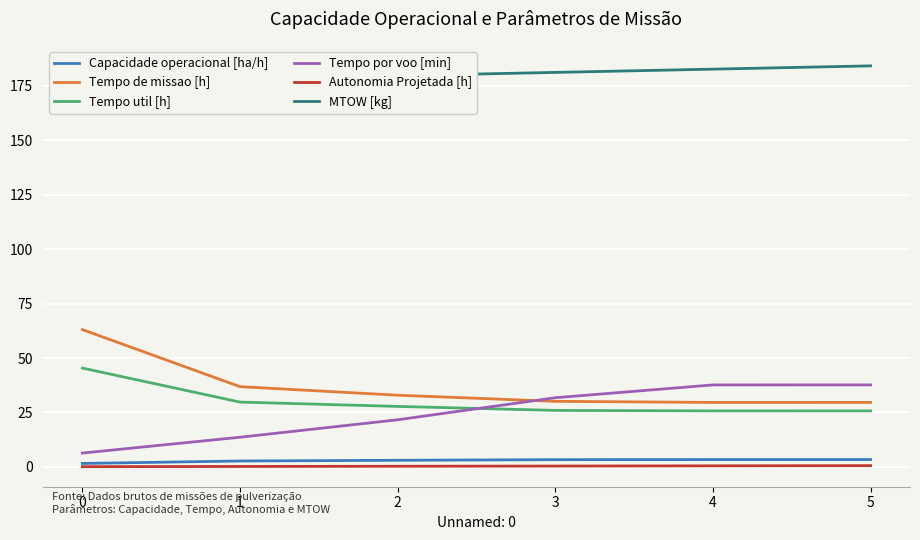

Is this an area chart (filled region under the line)?

No